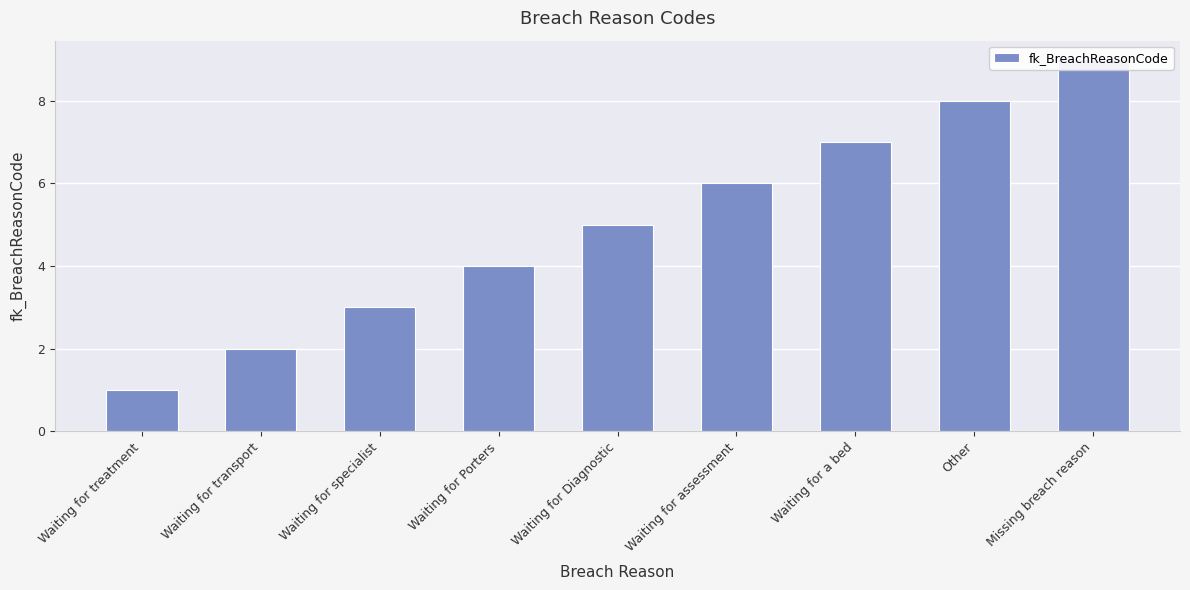

At which label is the value closest to 5?

Waiting for Diagnostic